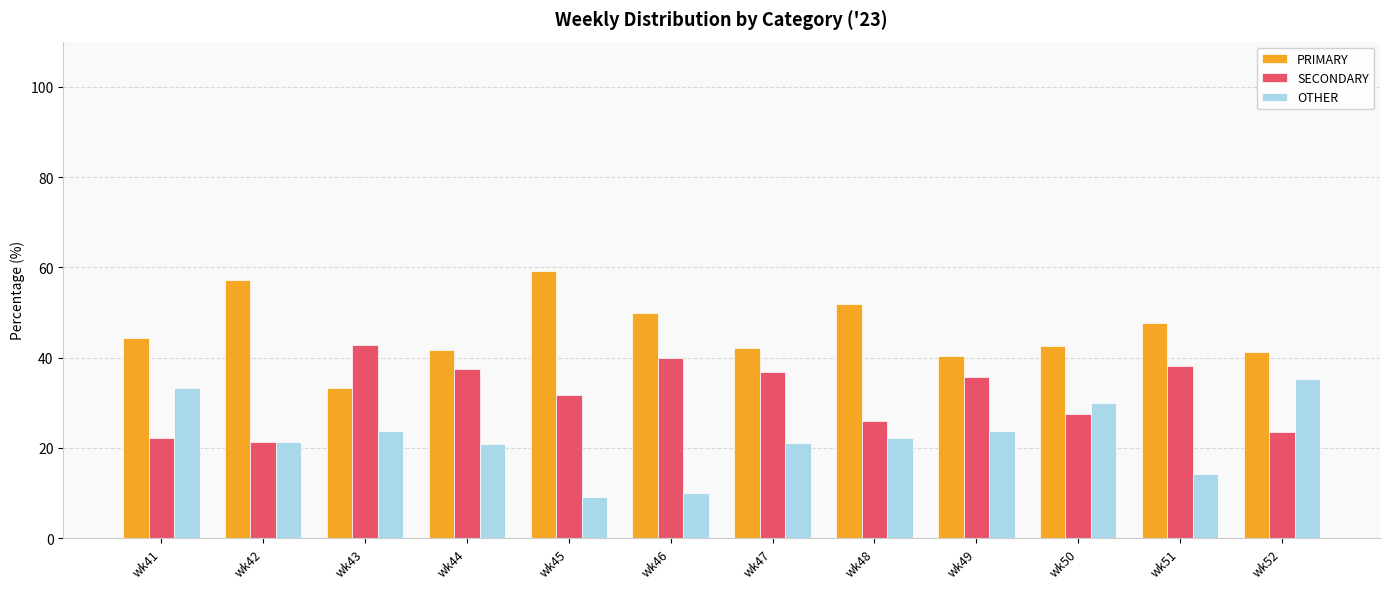

What is the difference between the highest and lowest values at wk43?

19.0